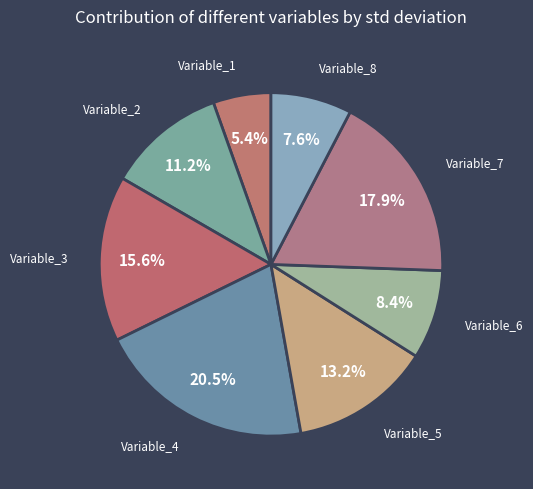

Does any single category account for the majority?

No